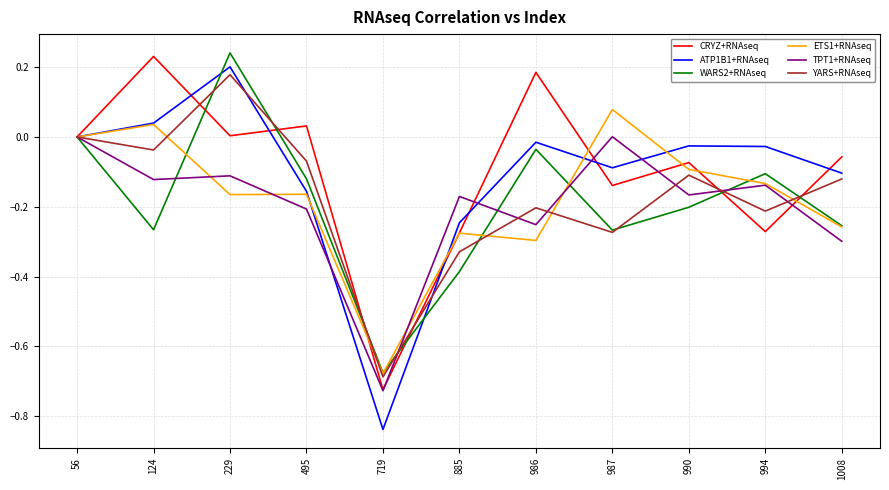

Which category has the highest value in the CRYZ+RNAseq series?

124